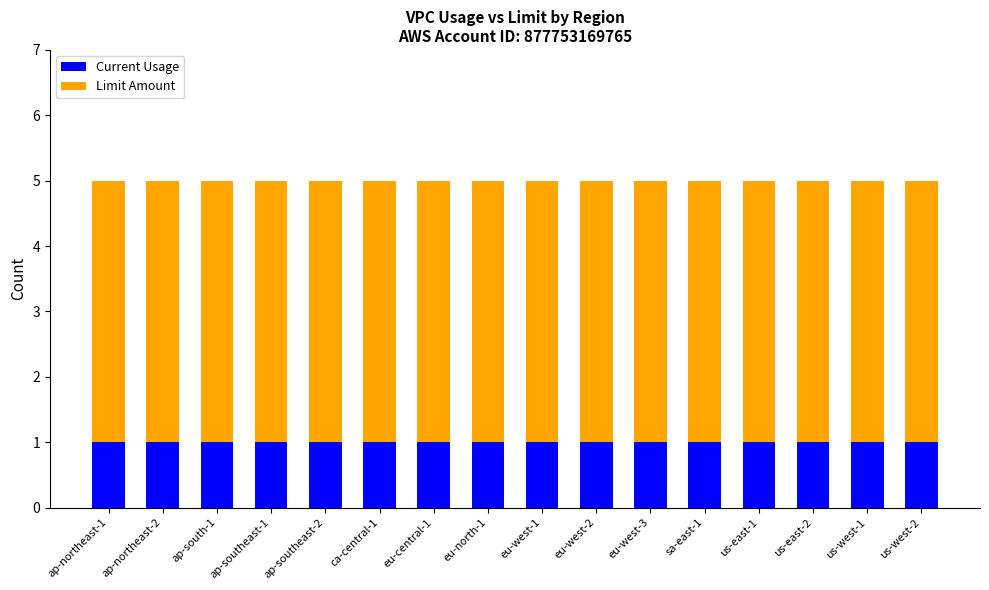

Is it true that Current Usage equals 1 at us-east-1?

True